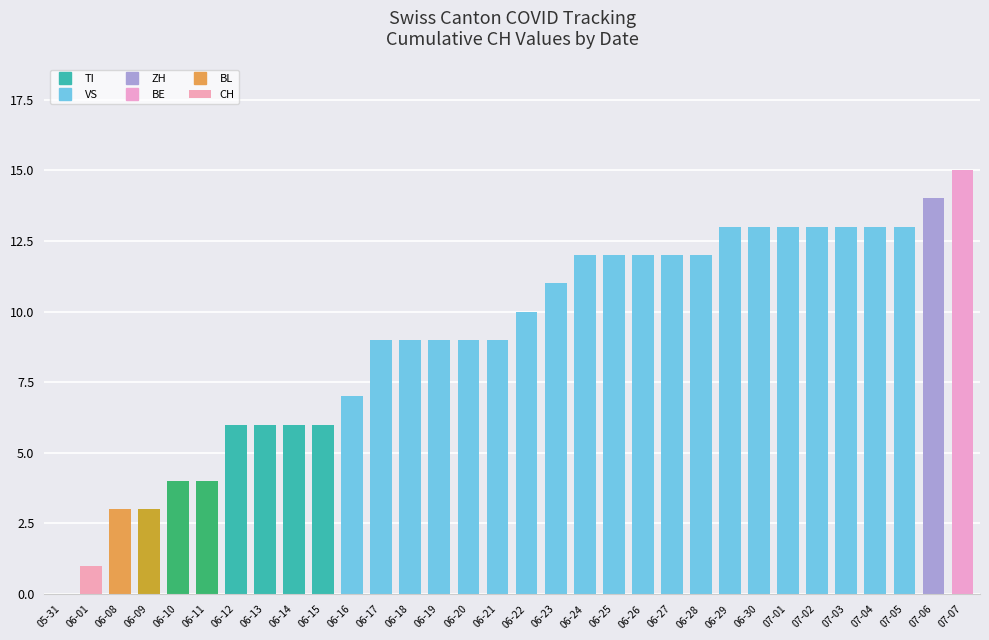

Count the number of data series in this chart.

1